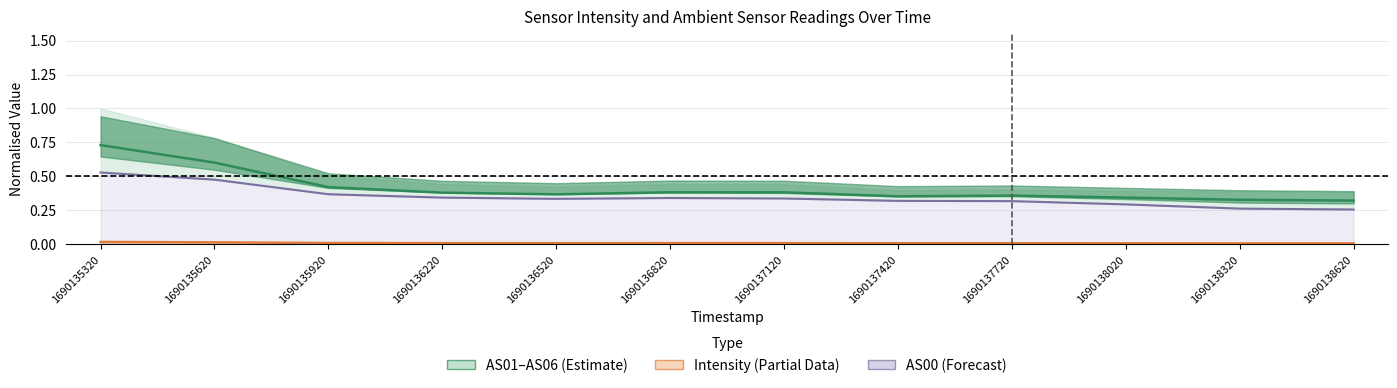

The AS00 series shows 0.5 at 1690137720. True or false?

False